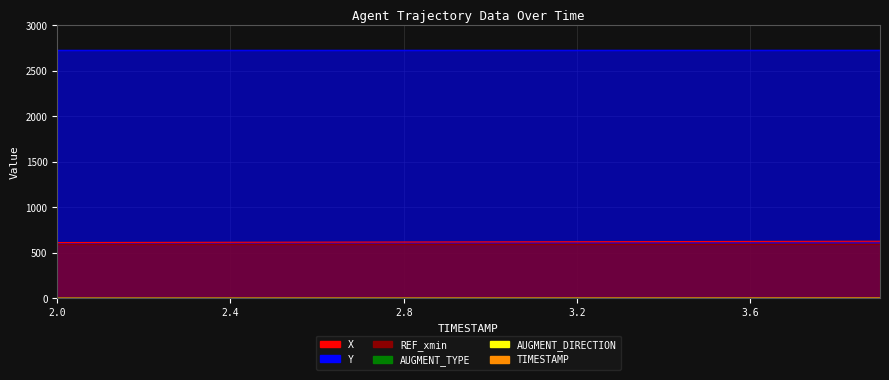

Reading right to left, transcribe all the data shown in this chart.

X: 628.0	627.2	626.5	625.7	625.0	624.2	623.5	622.7	622.0	621.2	620.4	619.7	618.9	618.2	617.5	616.8	616.0	615.3	614.6	613.8
Y: 2726.4	2726.3	2726.3	2726.3	2726.2	2726.2	2726.2	2726.2	2726.1	2726.1	2726.1	2726.0	2726.0	2726.0	2725.9	2725.9	2725.9	2725.9	2725.9	2725.8
TIMESTAMP: 3.9	3.8	3.7	3.6	3.5	3.4	3.3	3.2	3.1	3.0	2.9	2.8	2.7	2.6	2.5	2.4	2.3	2.2	2.1	2.0